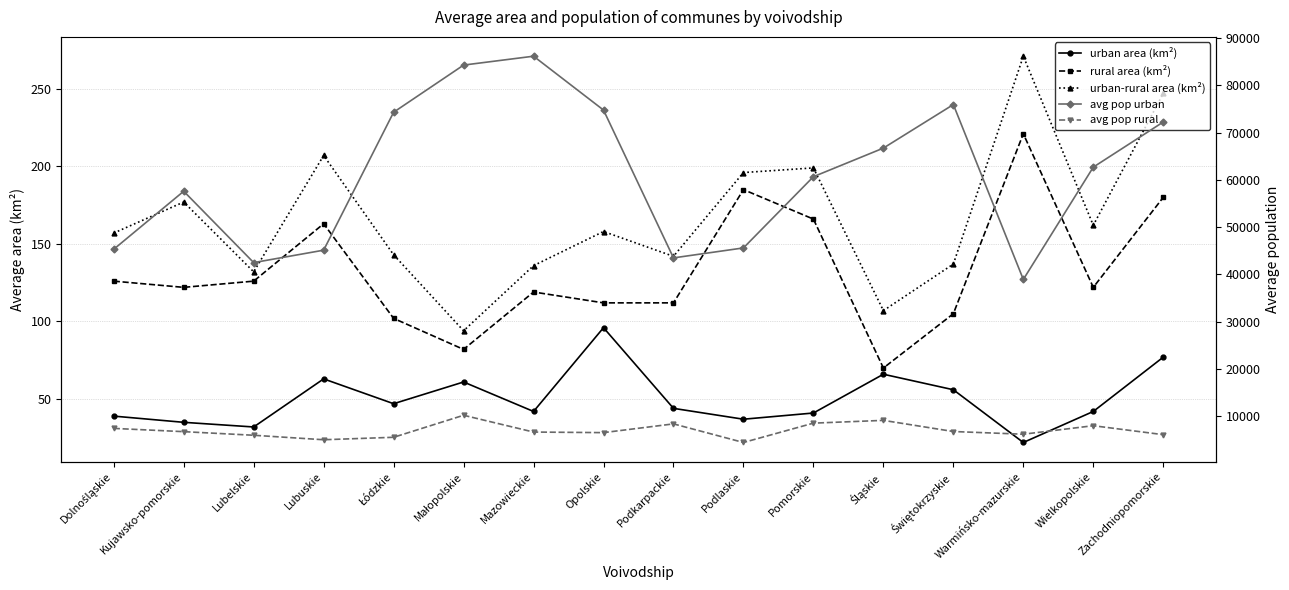

Where is the first local minimum for avg pop rural?

Lubuskie